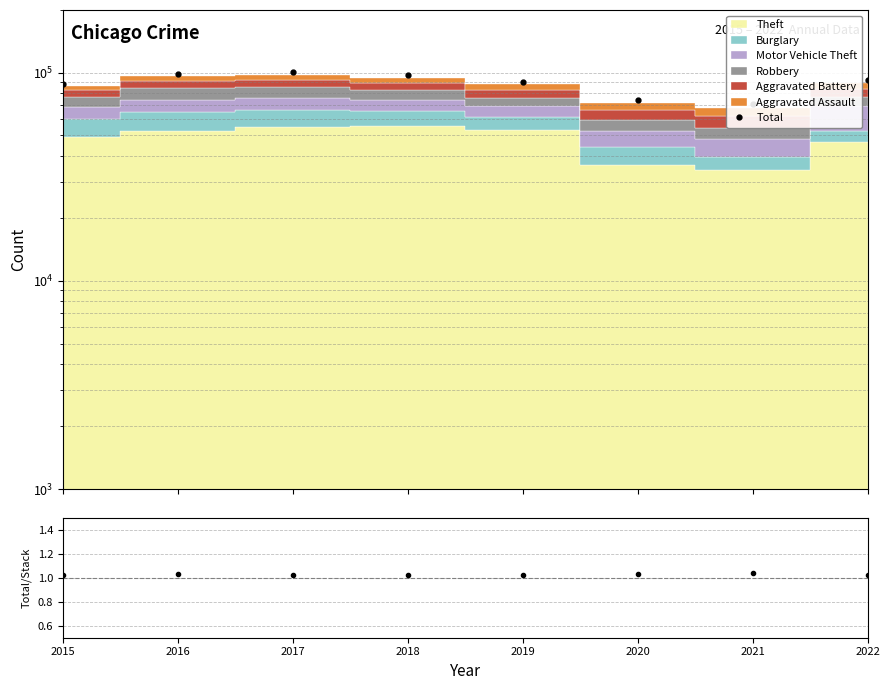

True or false: Total / Stack and Total cross at least once.

False